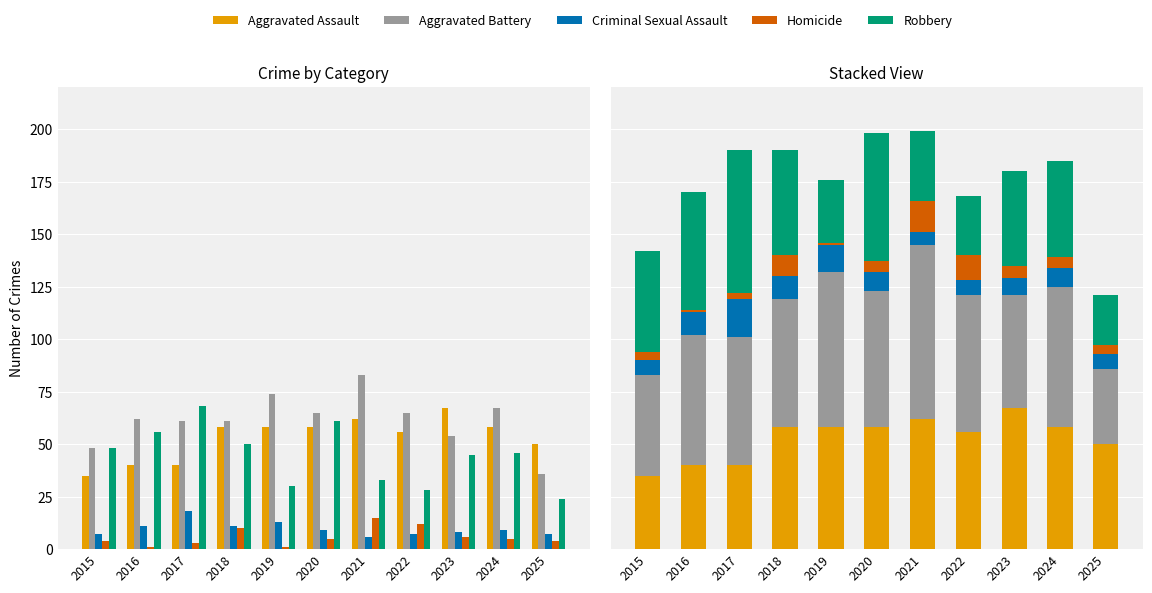

Reading right to left, extract all data points from this chart.

Aggravated Assault: 2025=50	2024=58	2023=67	2022=56	2021=62	2020=58	2019=58	2018=58	2017=40	2016=40	2015=35
Aggravated Battery: 2025=36	2024=67	2023=54	2022=65	2021=83	2020=65	2019=74	2018=61	2017=61	2016=62	2015=48
Criminal Sexual Assault: 2025=7	2024=9	2023=8	2022=7	2021=6	2020=9	2019=13	2018=11	2017=18	2016=11	2015=7
Homicide: 2025=4	2024=5	2023=6	2022=12	2021=15	2020=5	2019=1	2018=10	2017=3	2016=1	2015=4
Robbery: 2025=24	2024=46	2023=45	2022=28	2021=33	2020=61	2019=30	2018=50	2017=68	2016=56	2015=48